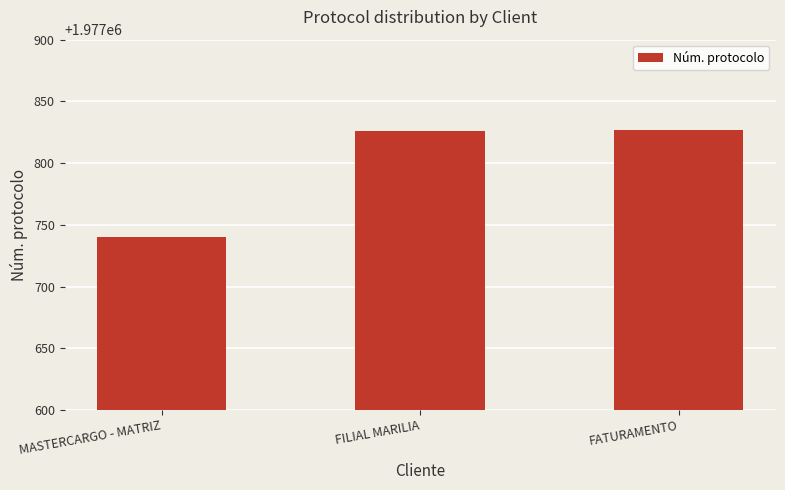

Between FATURAMENTO and MASTERCARGO - MATRIZ, which is larger?

FATURAMENTO